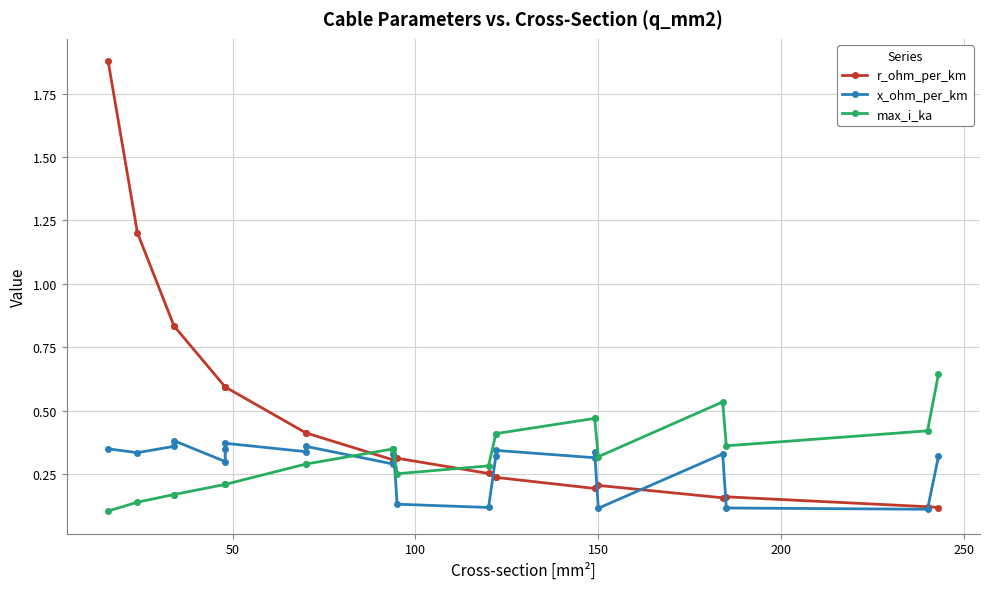

Is the value of x_ohm_per_km at 18 greater than the value of r_ohm_per_km at 11?

No